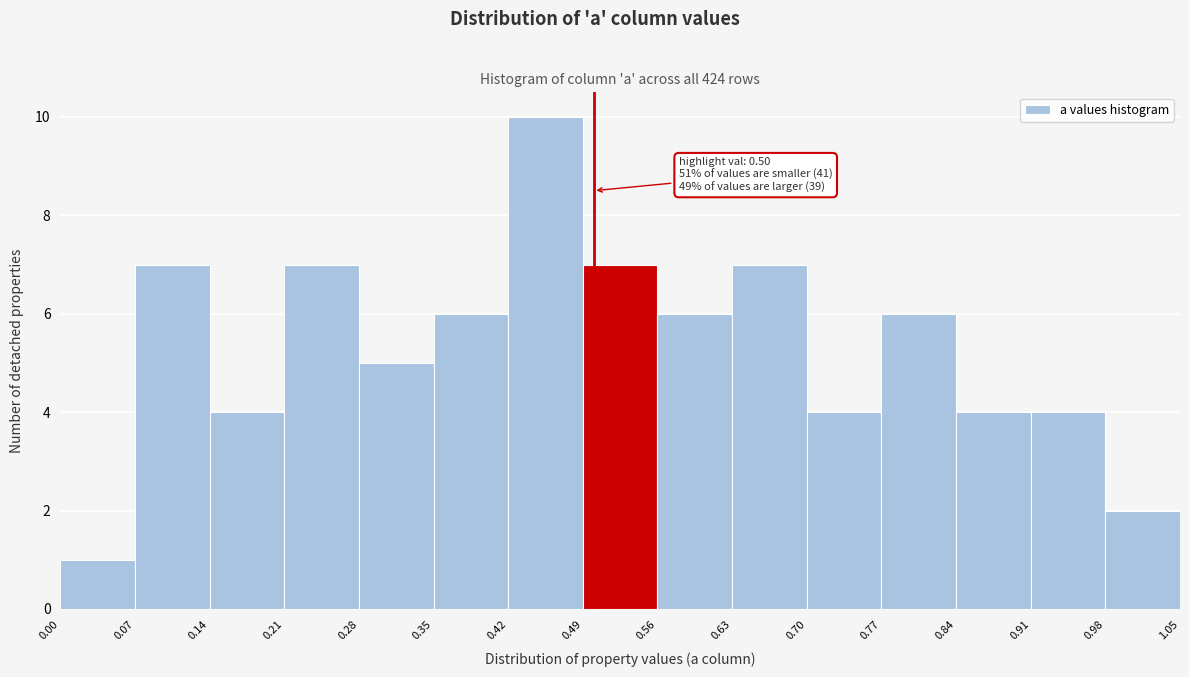

Over which range of the x-axis is the bar tallest?

0.42 to 0.49